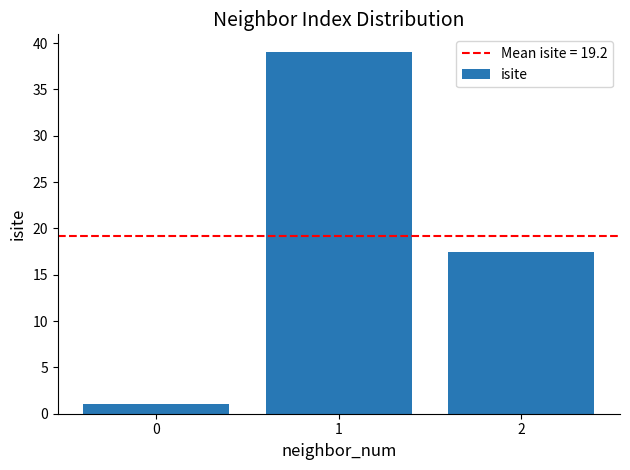

Reading right to left, list all the values displayed in this chart.

2=17.5	1=39.0	0=1.0